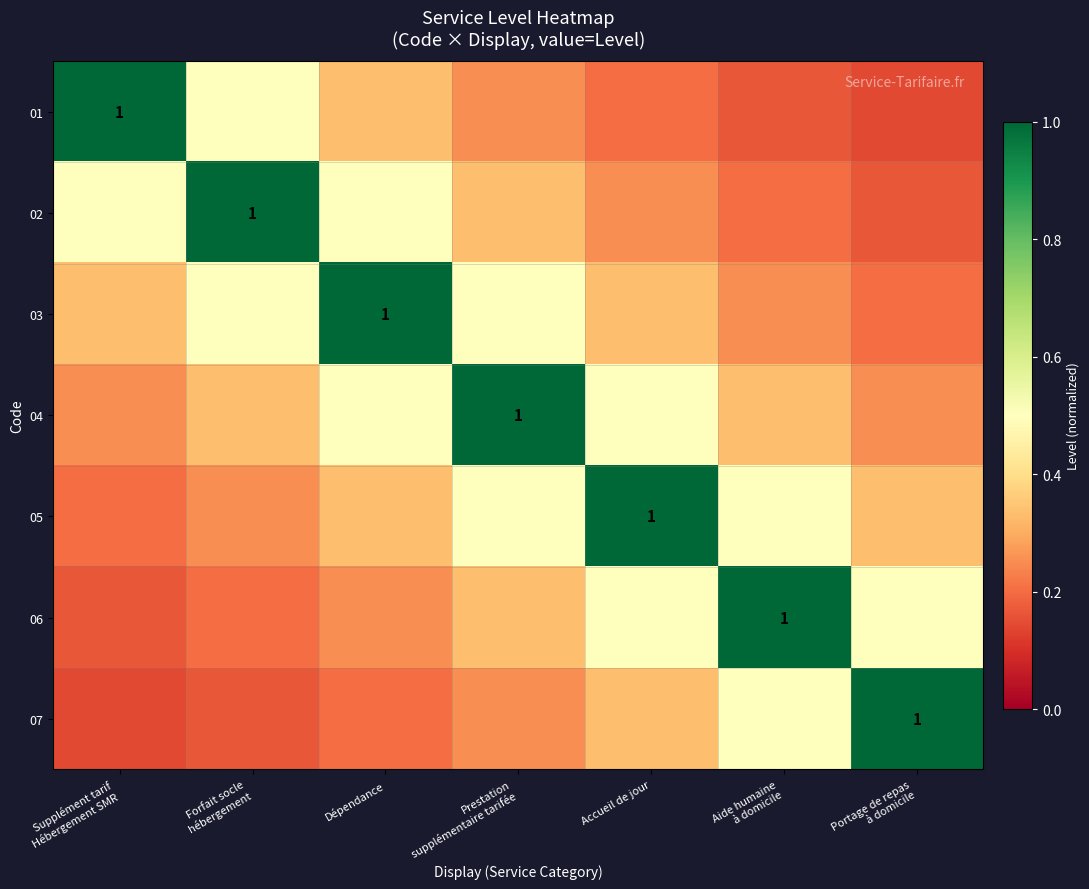

At which label does 01 reach its minimum?

Portage de repas à domicile